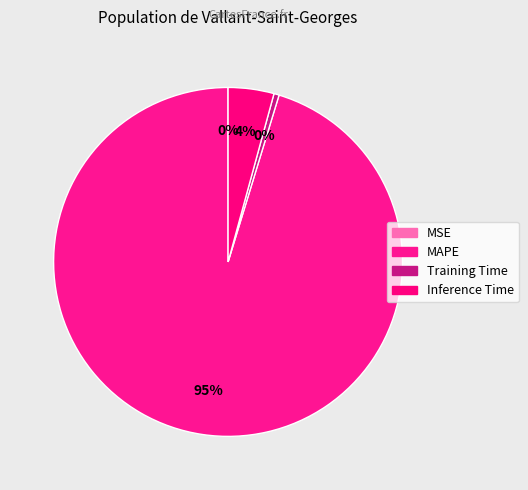

Does MAPE represent more than half of the total?

Yes